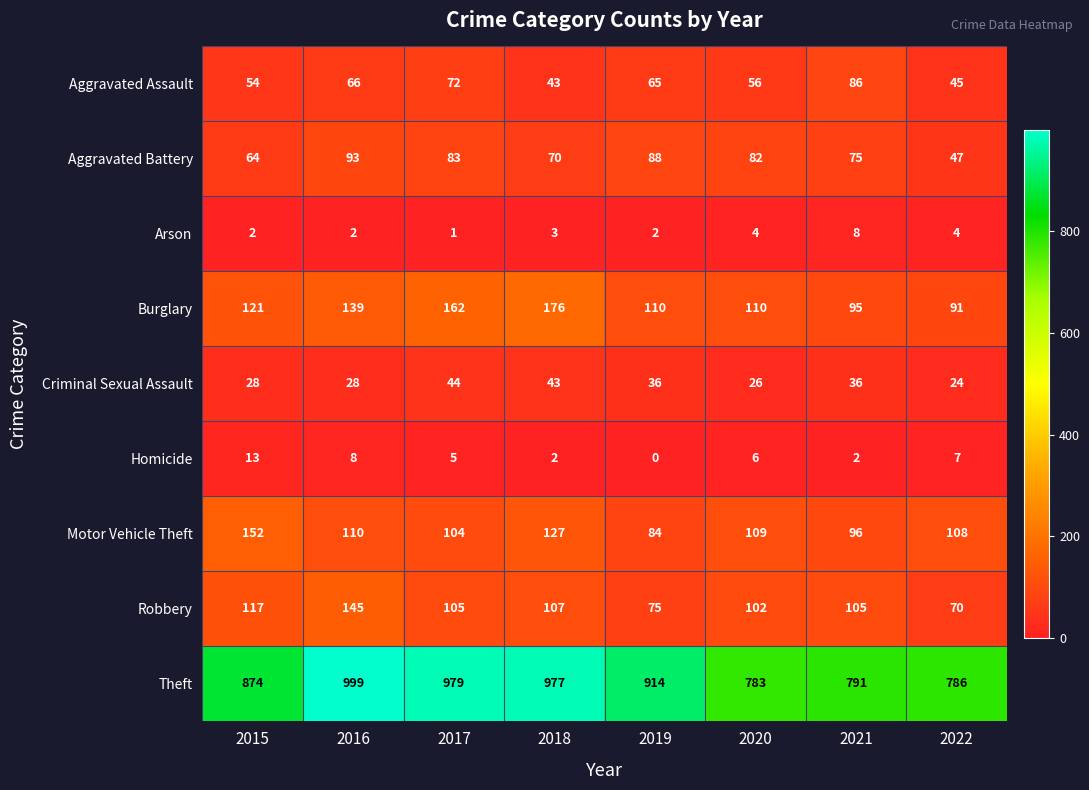

What value does the Homicide series have at 2022?

7